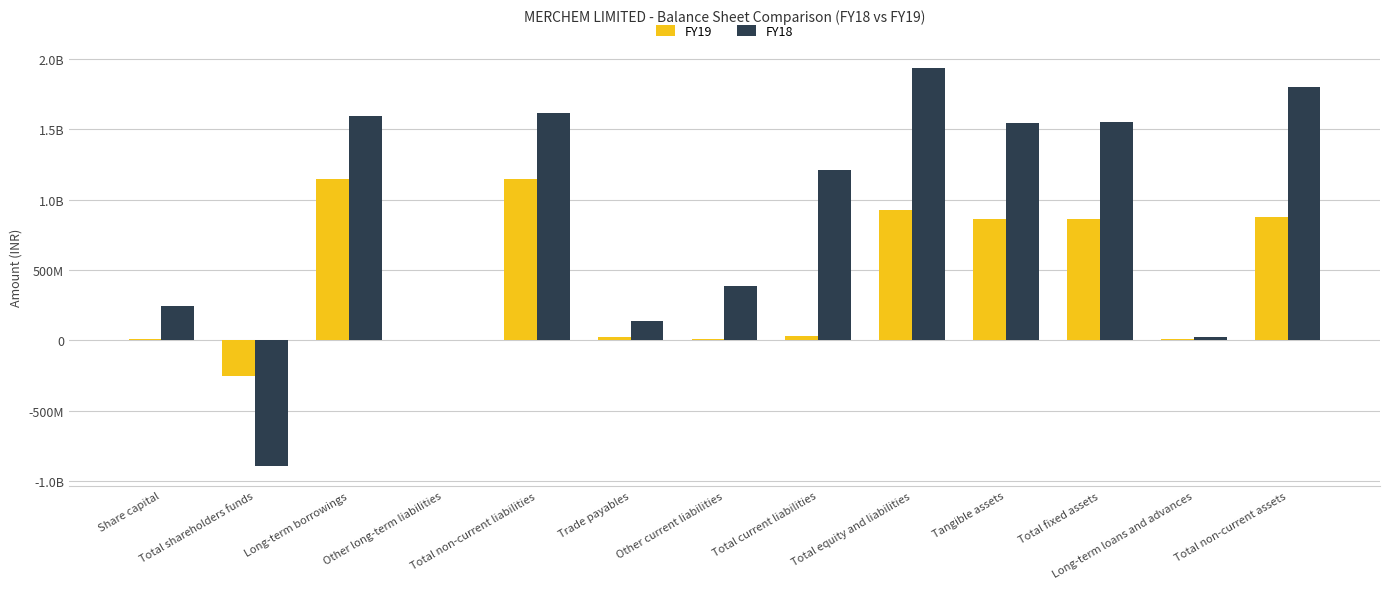

Read the FY18 value at Total equity and liabilities, to the nearest 100.

1930403700